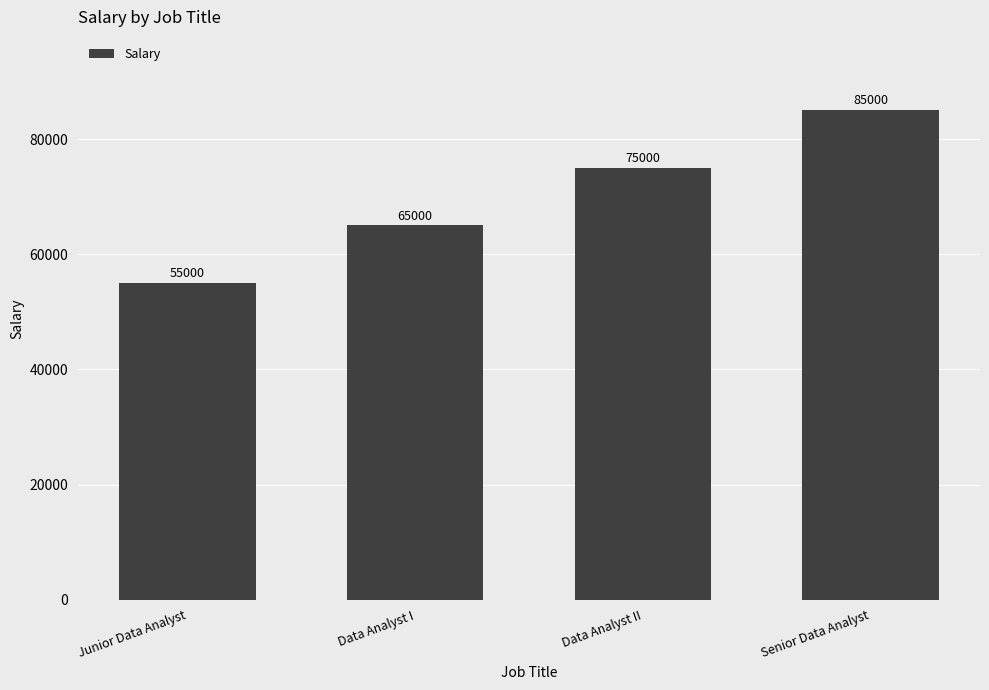

Which category has the lowest value across all series?

Junior Data Analyst